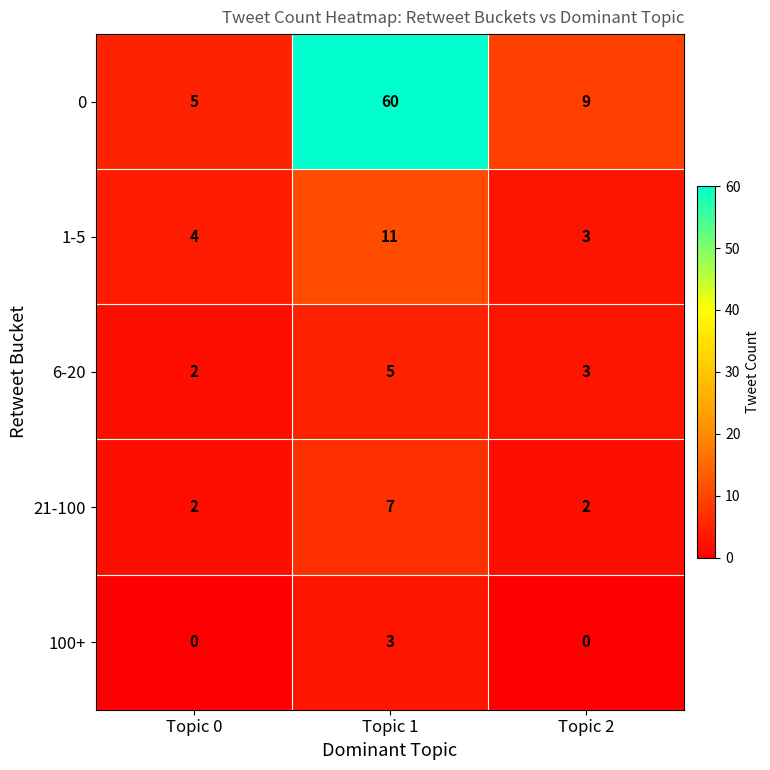

The value of 0 at Topic 0 is 3. True or false?

False